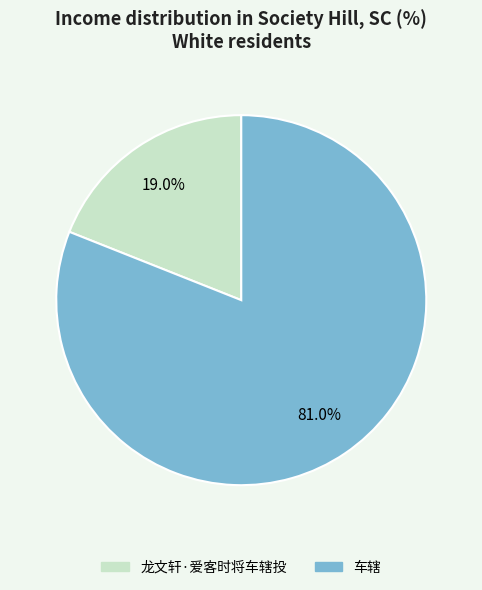

What is the largest slice in the pie chart?

车辖